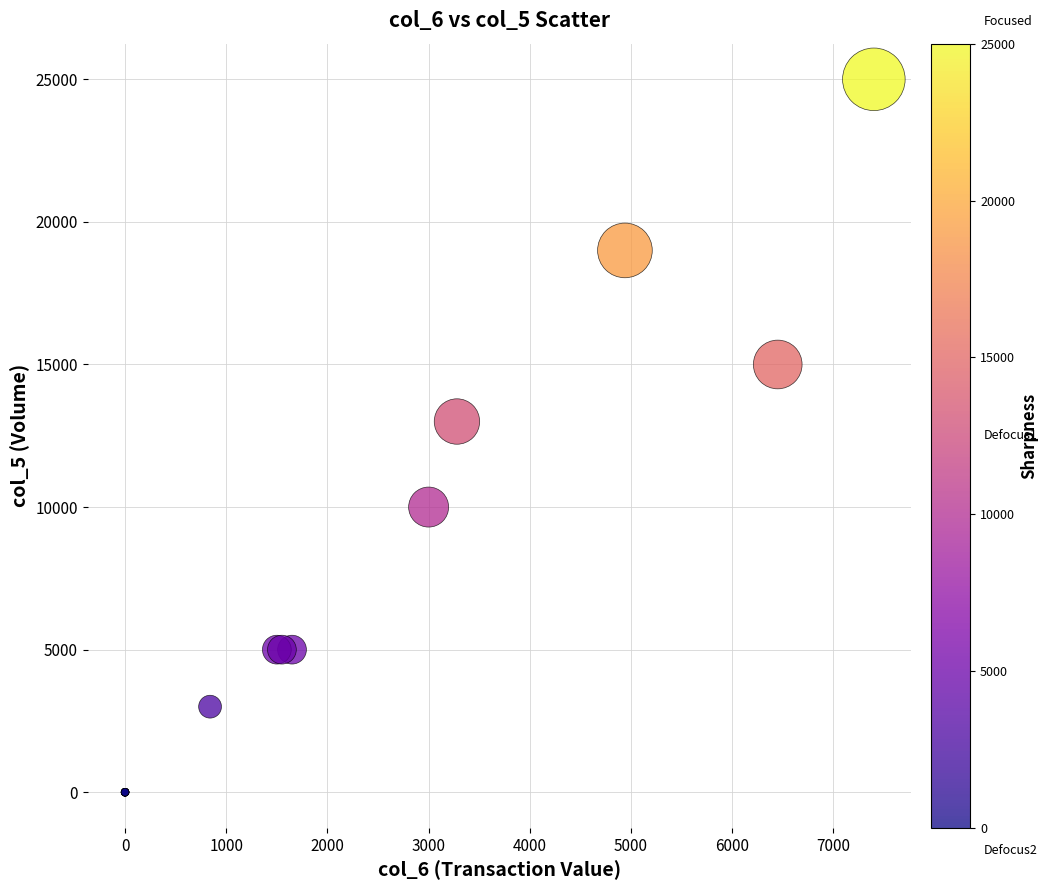

What Y value in the scatter plot is closest to 12500?

13000